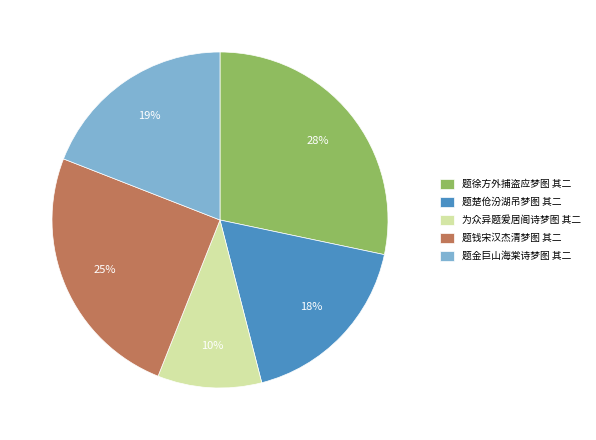

Which category has the biggest portion of the pie?

题徐方外捕盗应梦图 其二